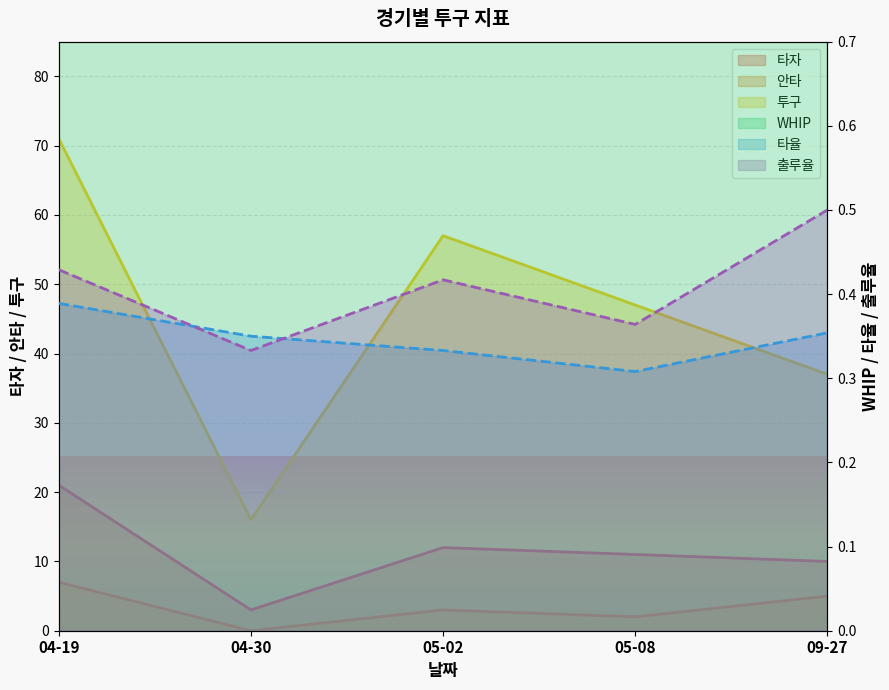

What is the maximum value shown in the chart?

71.0